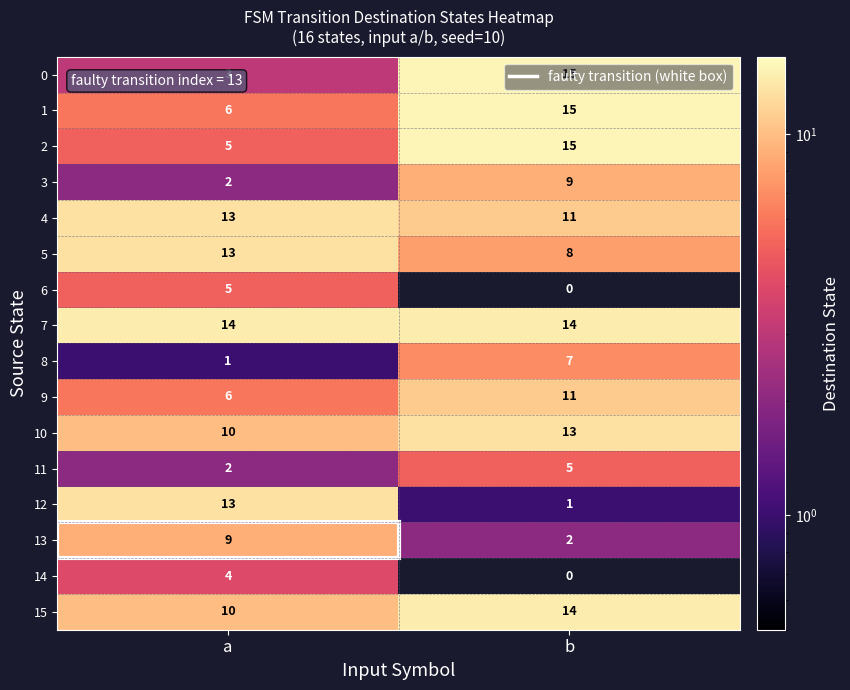

Where is 0 nearest to the value 9?

a